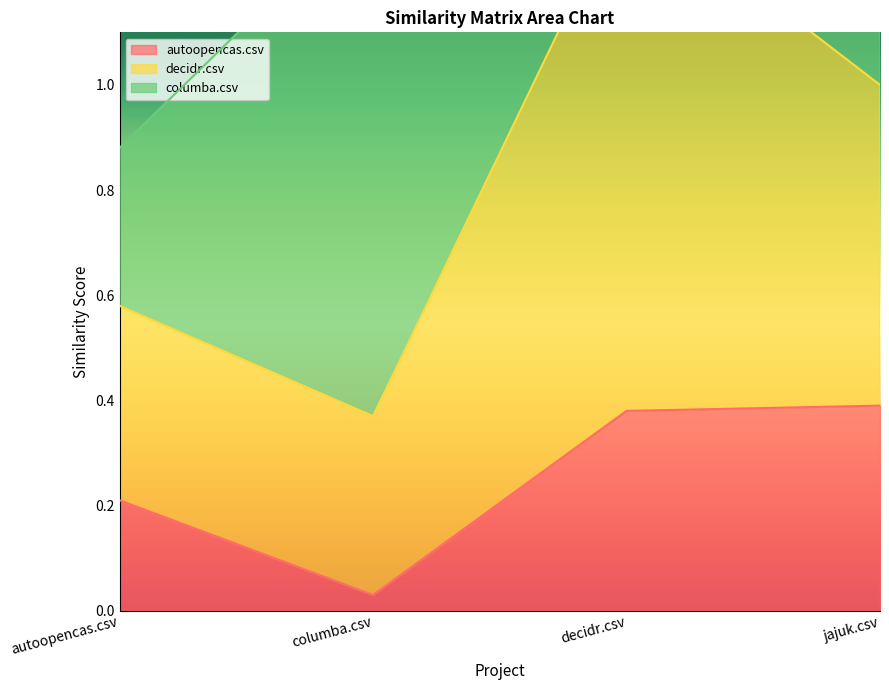

Which series changed the most between autoopencas.csv and decidr.csv?

decidr.csv